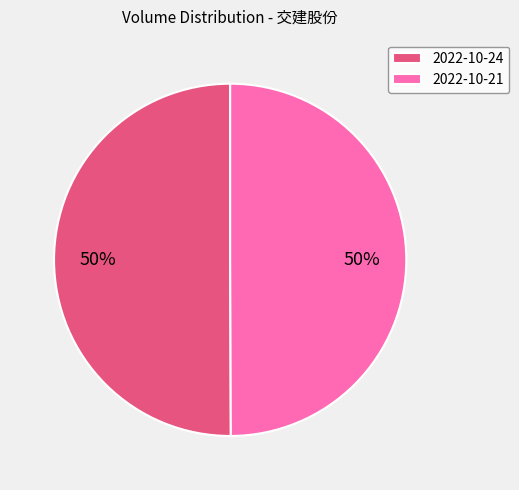

Is it true that 2022-10-24 is 58% of the pie?

False